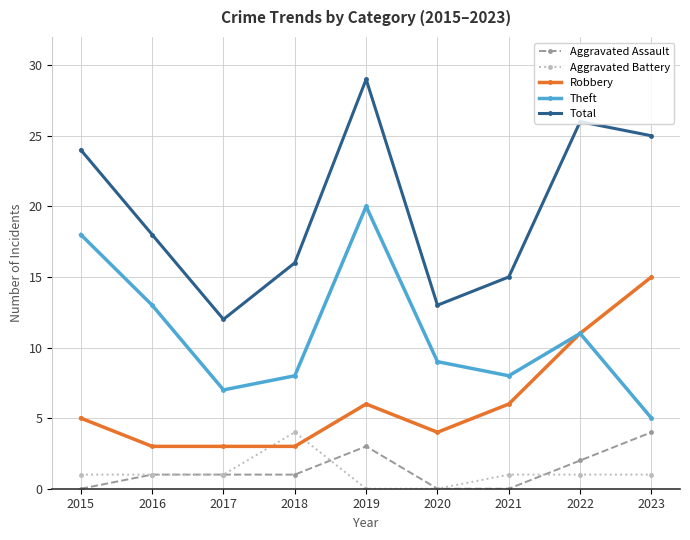

Reading left to right, extract all data points from this chart.

Aggravated Assault: 2015=0	2016=1	2017=1	2018=1	2019=3	2020=0	2021=0	2022=2	2023=4
Aggravated Battery: 2015=1	2016=1	2017=1	2018=4	2019=0	2020=0	2021=1	2022=1	2023=1
Robbery: 2015=5	2016=3	2017=3	2018=3	2019=6	2020=4	2021=6	2022=11	2023=15
Theft: 2015=18	2016=13	2017=7	2018=8	2019=20	2020=9	2021=8	2022=11	2023=5
Total: 2015=24	2016=18	2017=12	2018=16	2019=29	2020=13	2021=15	2022=26	2023=25